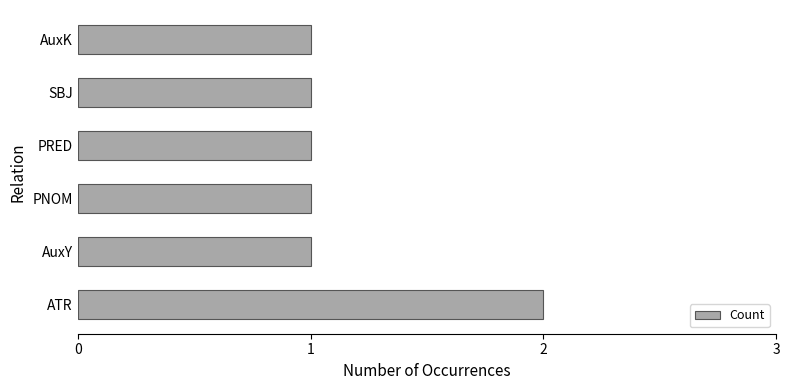

What is the ratio of the value at SBJ to the value at PRED?

1.0